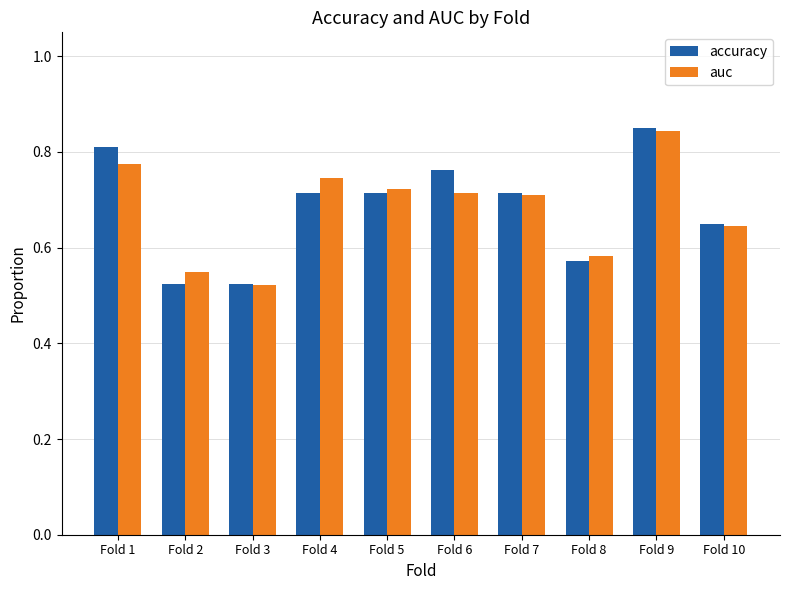

Which series has the widest spread of values?

accuracy